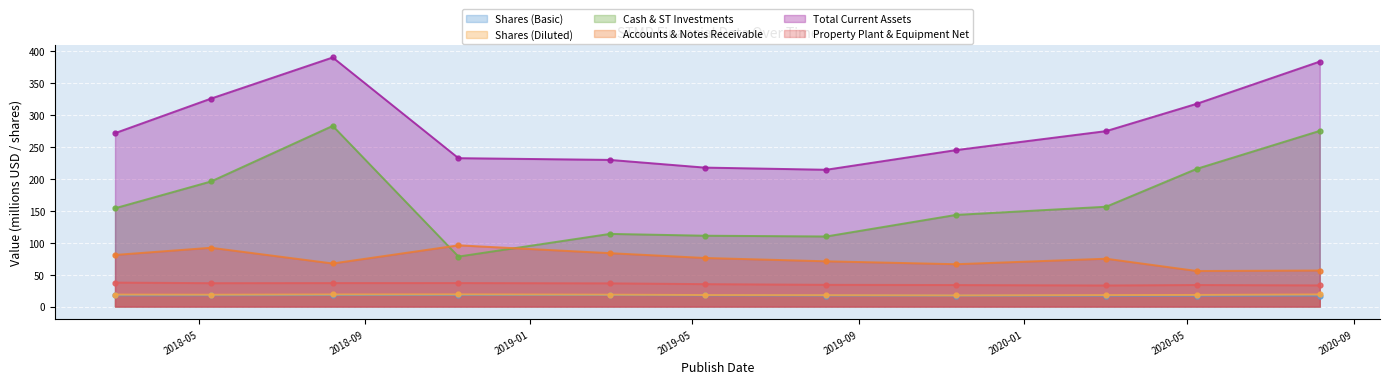

Reading left to right, what are all the values shown in this chart?

Shares (Basic): 17.5	17.6	18.0	18.2	18.0	17.5	17.3	17.1	17.1	17.1	17.2
Shares (Diluted): 18.7	18.5	18.9	19.0	18.6	18.0	17.8	17.4	17.9	18.2	18.9
Cash & ST Investments: 153.9	195.8	282.9	78.3	113.8	110.9	109.7	143.5	156.3	215.6	275.1
Accounts & Notes Receivable: 80.8	92.1	67.4	95.8	83.6	76.1	70.9	66.3	74.9	55.7	56.4
Total Current Assets: 271.5	325.6	390.0	232.3	229.6	217.6	214.2	245.0	274.7	317.5	383.6
Property Plant & Equipment Net: 37.5	36.6	36.8	36.8	36.3	35.1	34.0	33.7	33.0	33.8	33.1